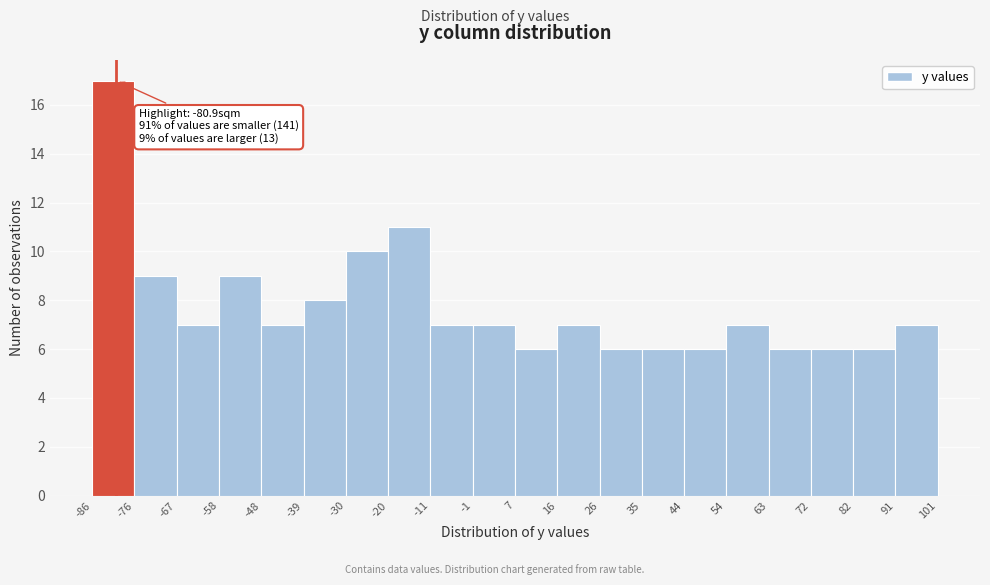

Over which range of the x-axis is the bar tallest?

-86 to -76